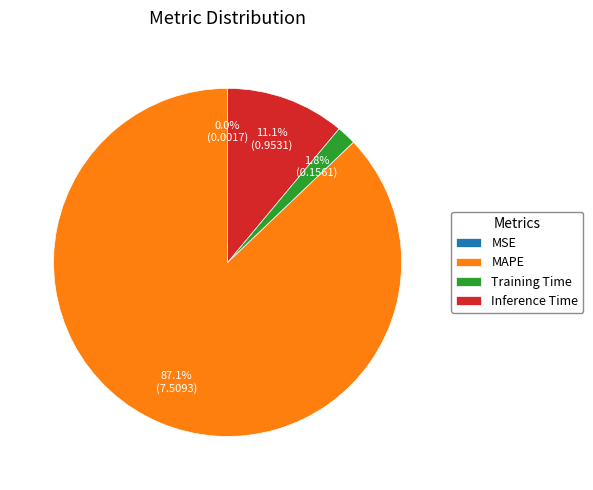

Which has a higher value, Training Time or Inference Time?

Inference Time